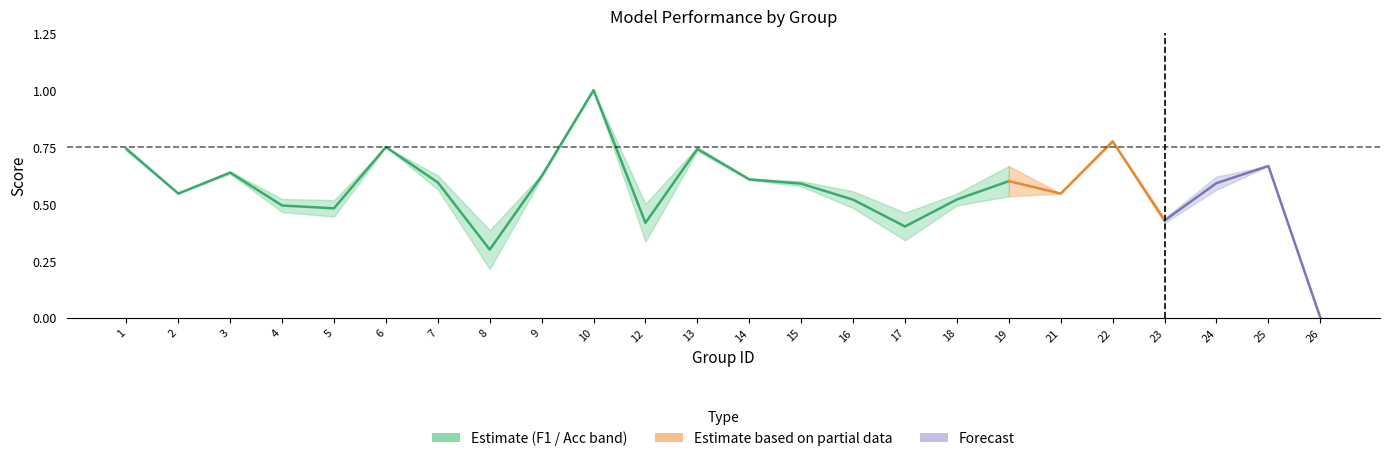

What value does the data have at 1?

0.7